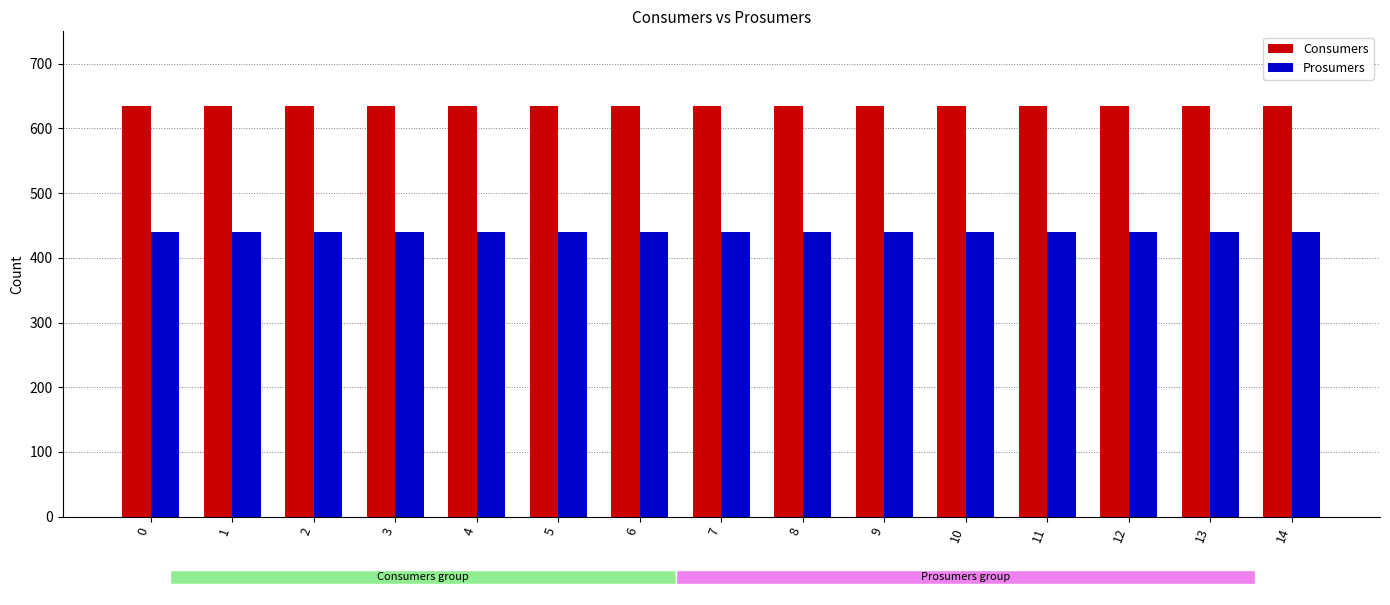

At how many categories does at least one series exceed 588?

15